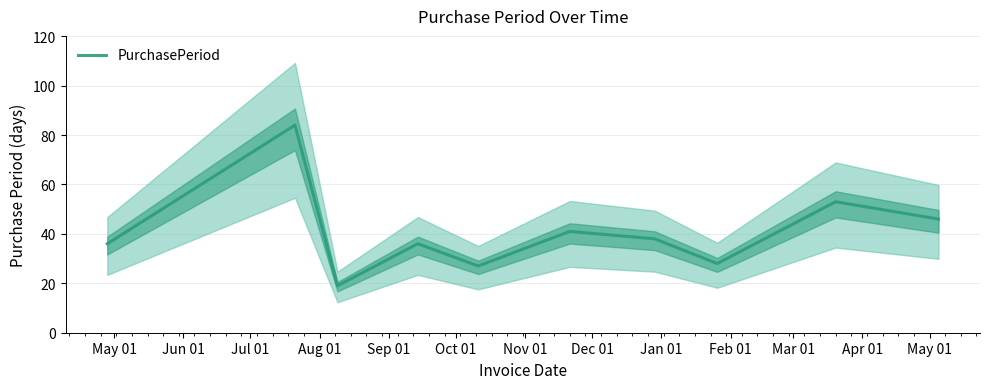

What is the minimum value for PurchasePeriod?

19